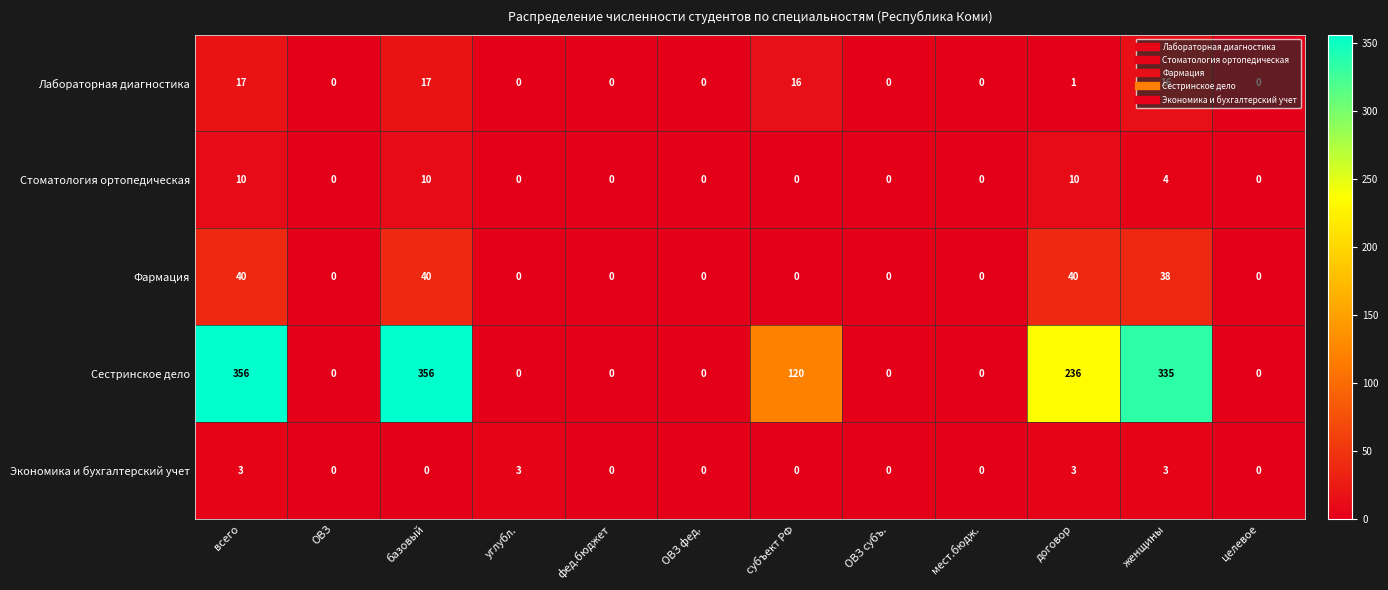

What value does the Сестринское дело series have at субъект РФ, to the nearest 10?

120